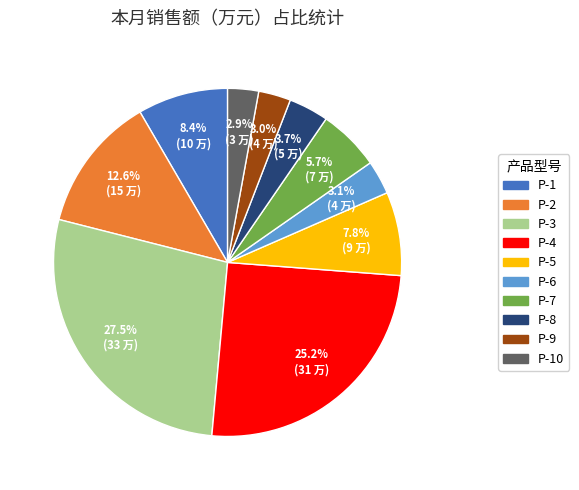

Does any single category account for the majority?

No